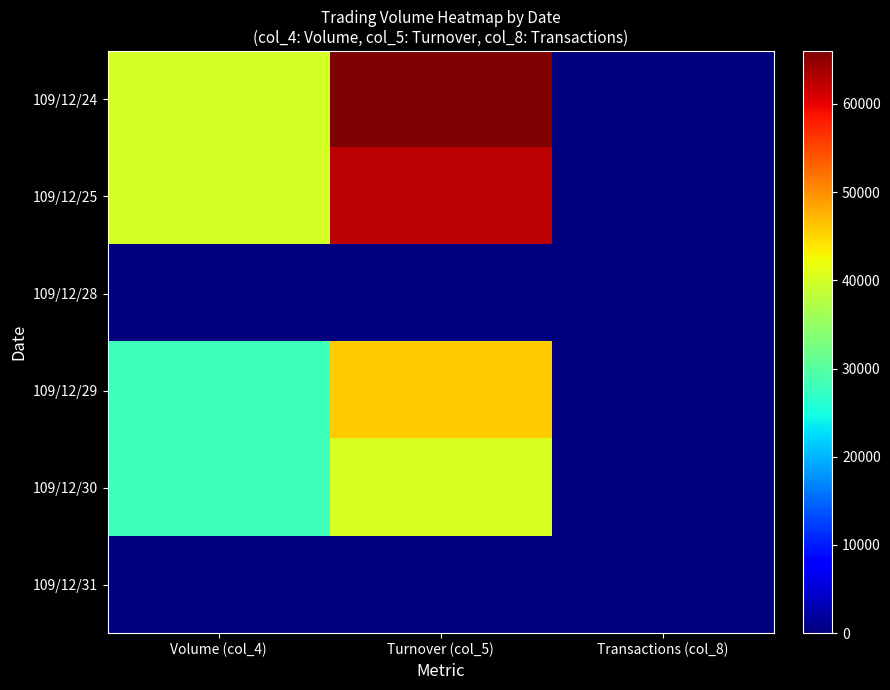

What is the difference between the highest and lowest values at Volume (col_4)?

40000